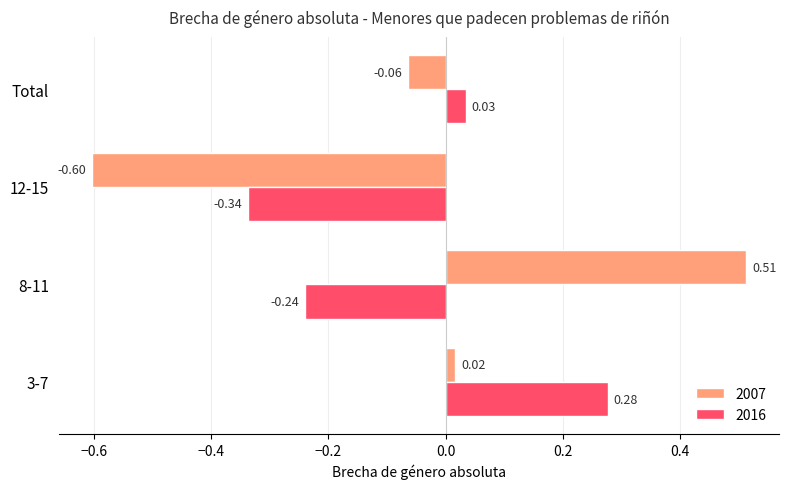

Which series has the largest total across all categories?

2007